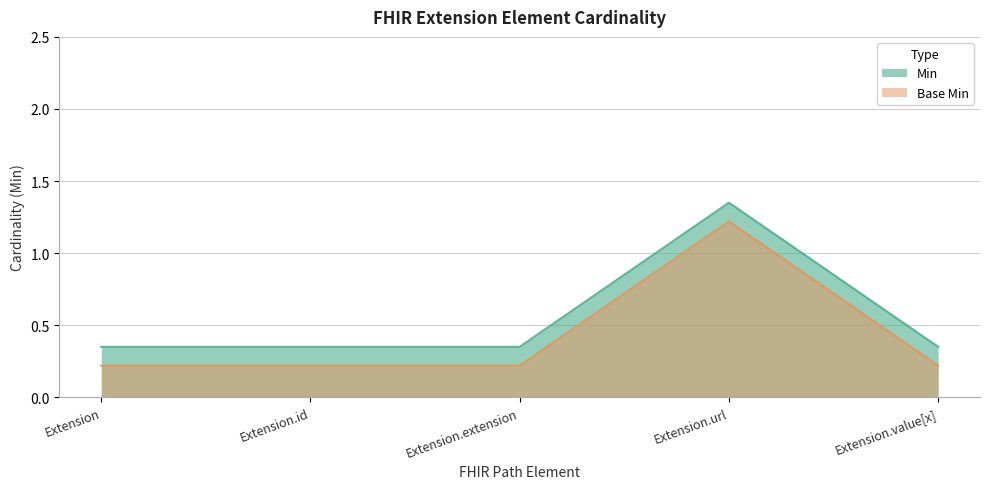

What position from the left is Extension.id?

2